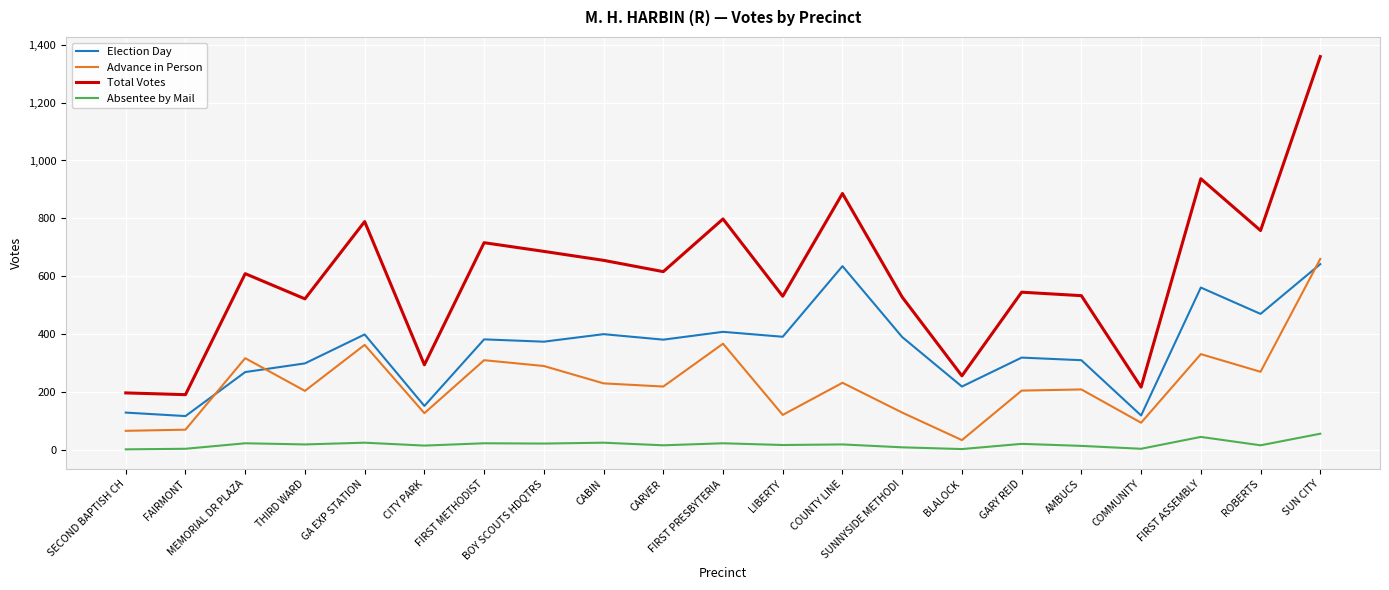

What is the total value across all series at GARY REID?

1090